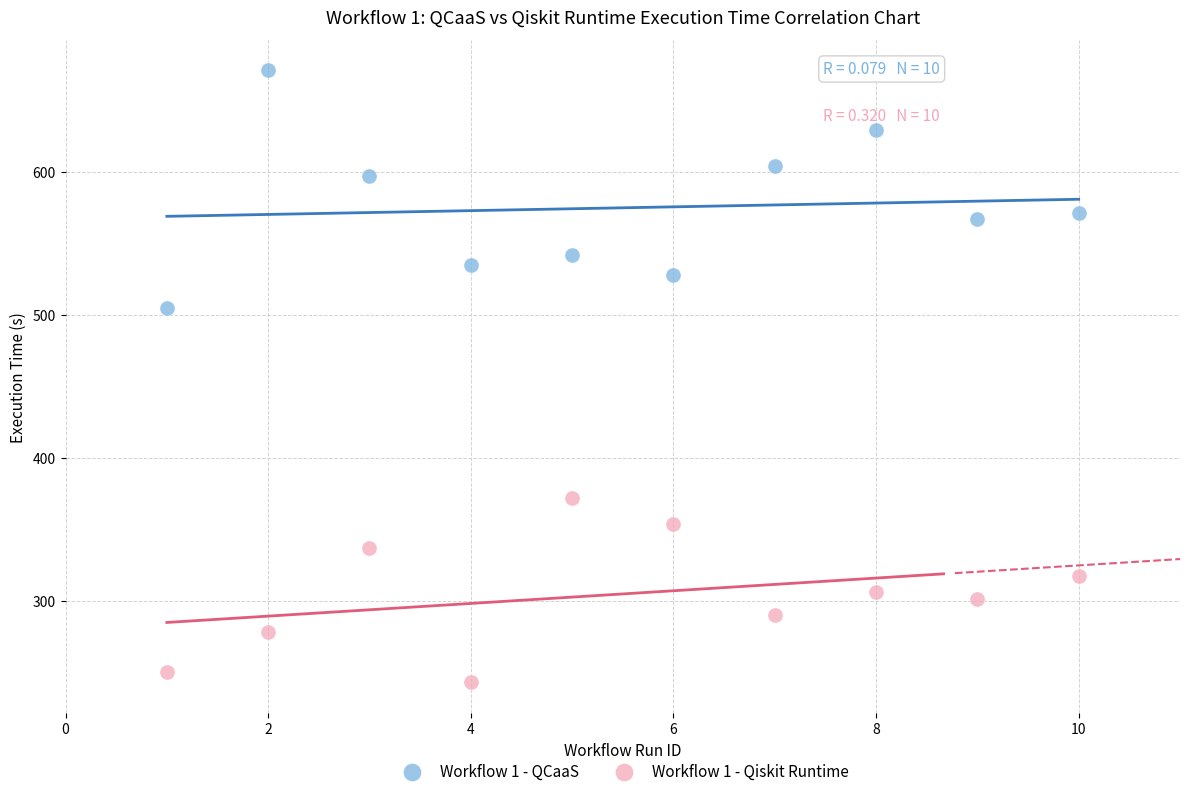

Which series reaches the maximum Y coordinate?

Workflow 1 - QCaaS